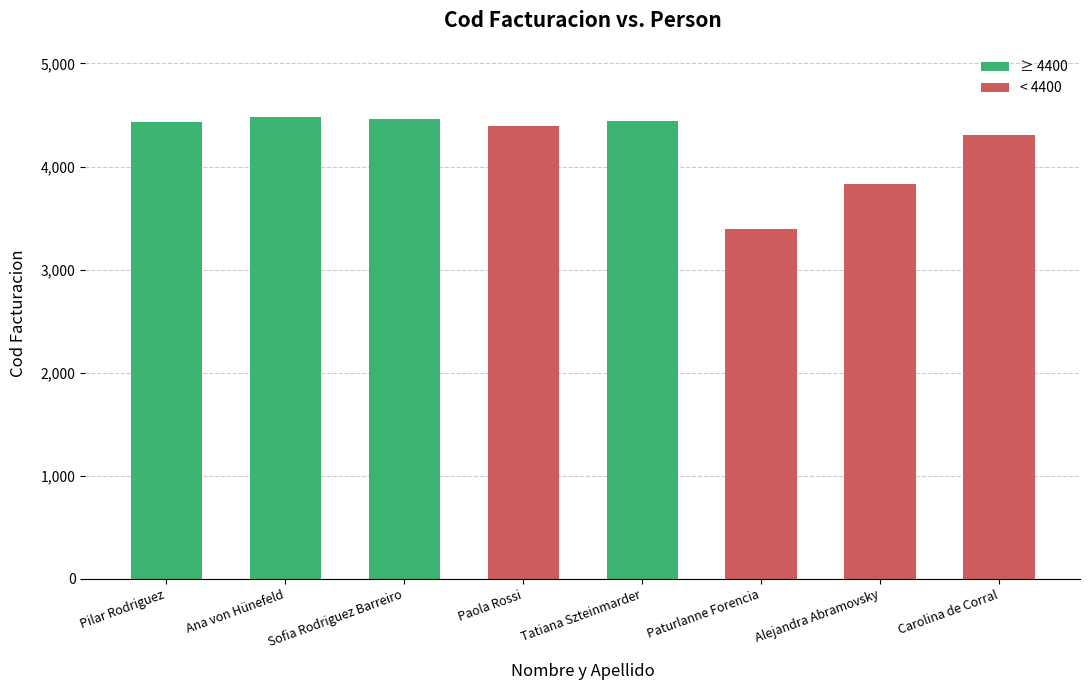

Read the value at Paola Rossi, to the nearest 50.

4400